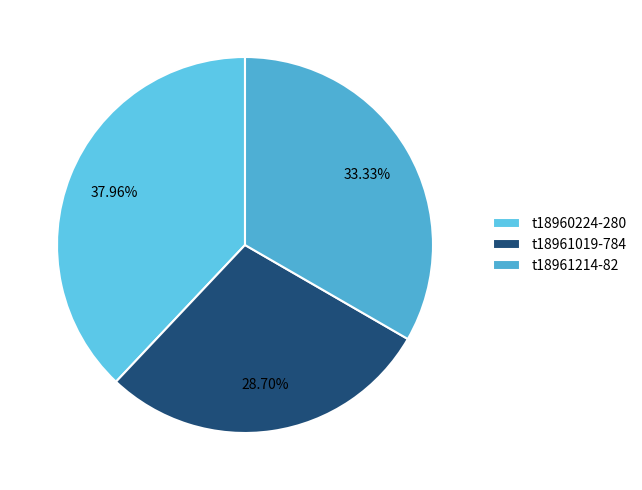

What percentage do t18960224-280 and t18961214-82 together represent?

71.3%